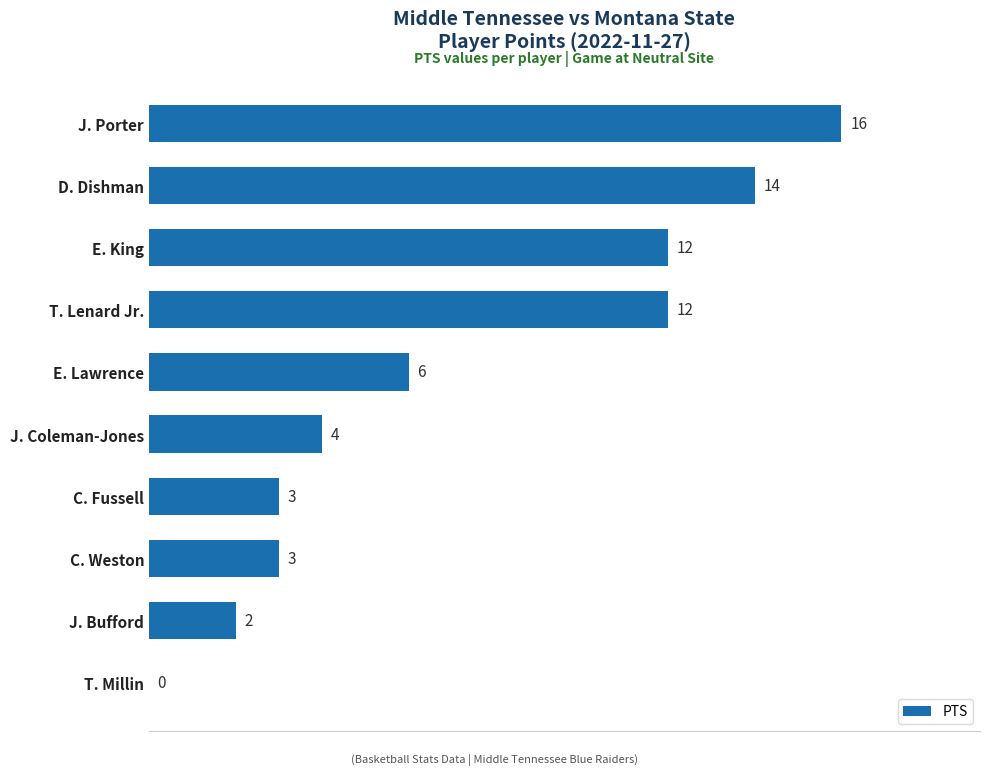

What is the sum of all values?

72